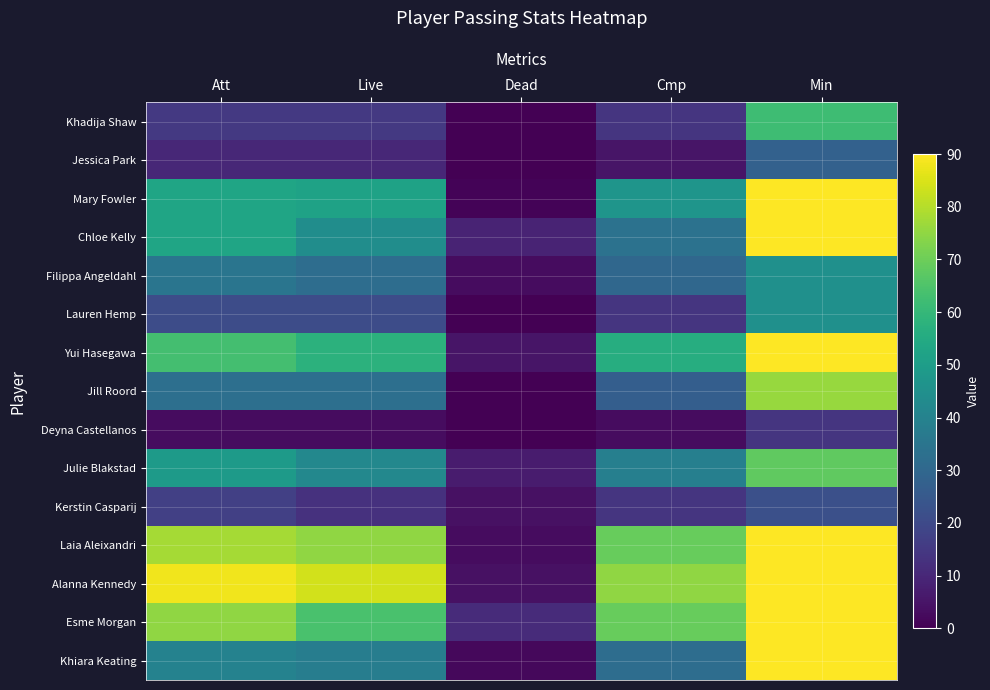

What is the total value across all series at Att?

633